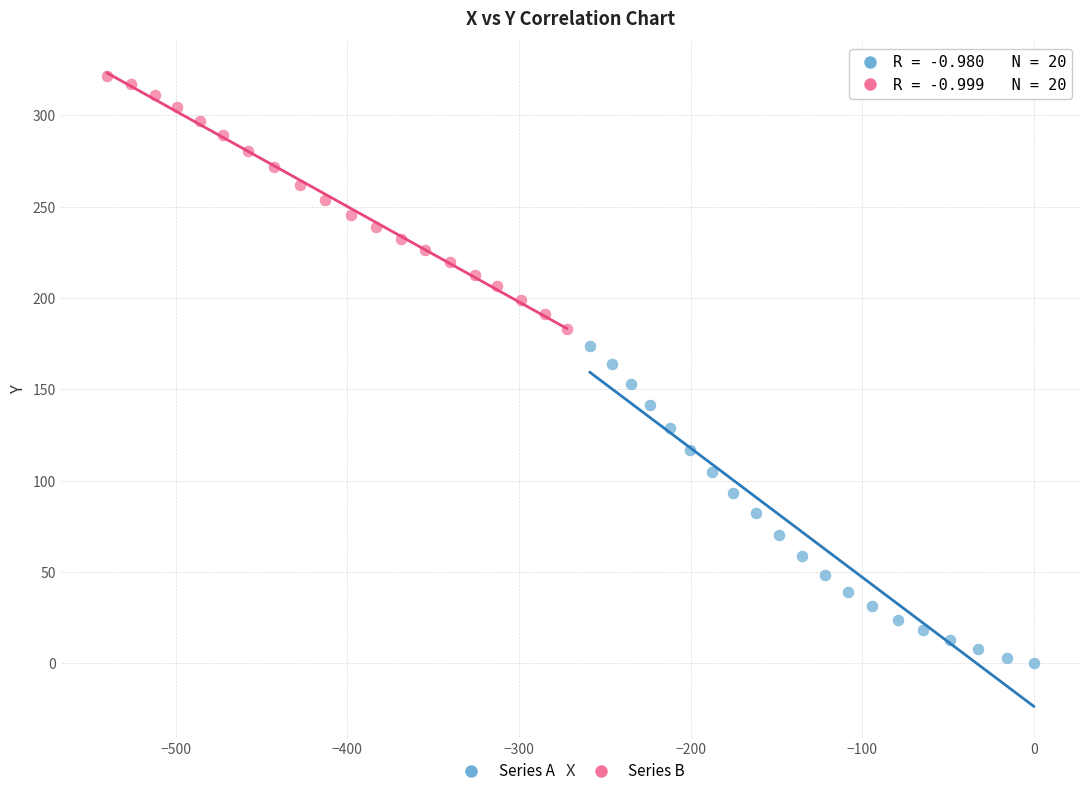

Which series reaches the minimum Y coordinate?

Series A